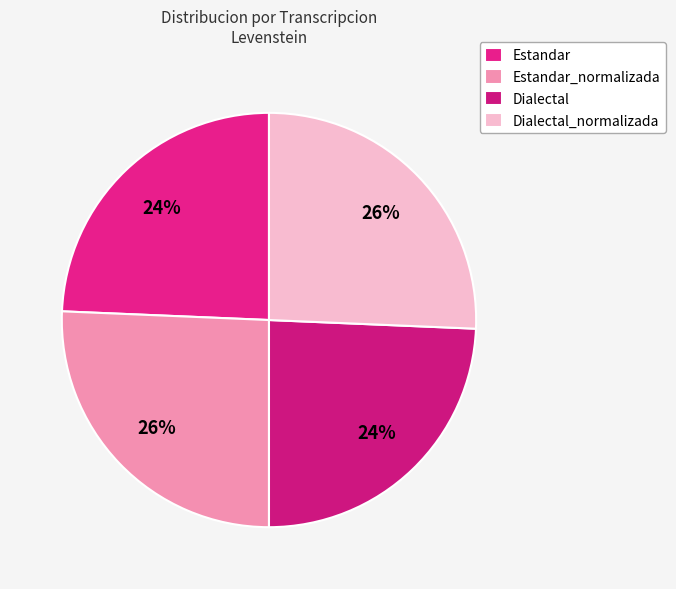

To the nearest percent, what is the combined percentage of Dialectal and Estandar_normalizada?

50%